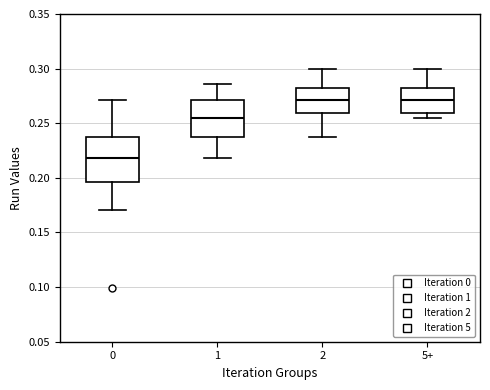

Reading left to right, transcribe this box plot: for each box, give where its median line is, the range the box spans, and where its two whiskers end, as read against the y-axis. The values are not printed on the chart, so give them approximately, as read against the axis.

0: median 0.220, box 0.195 to 0.235, whiskers 0.170 to 0.270
1: median 0.255, box 0.235 to 0.270, whiskers 0.220 to 0.285
2: median 0.270, box 0.260 to 0.280, whiskers 0.235 to 0.300
5+: median 0.270, box 0.260 to 0.280, whiskers 0.255 to 0.300